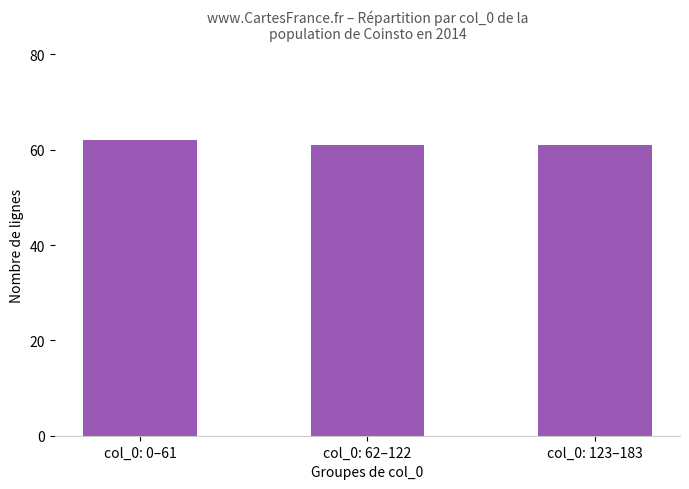

What is the sum of all values?

184